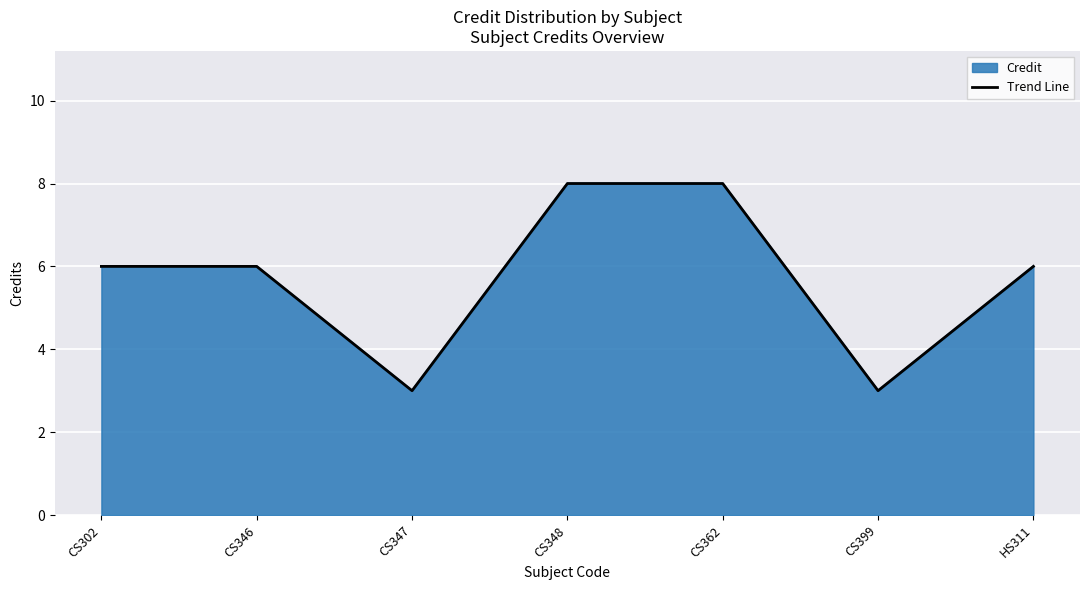

List the labels in order of value, smallest first.

CS347, CS399, CS302, CS346, HS311, CS348, CS362